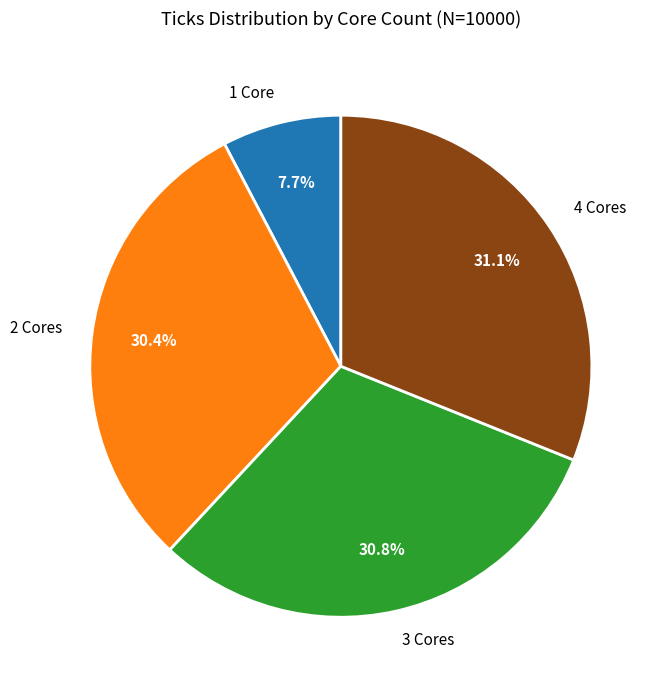

Combined, do 4 Cores and 2 Cores account for over 50%?

Yes